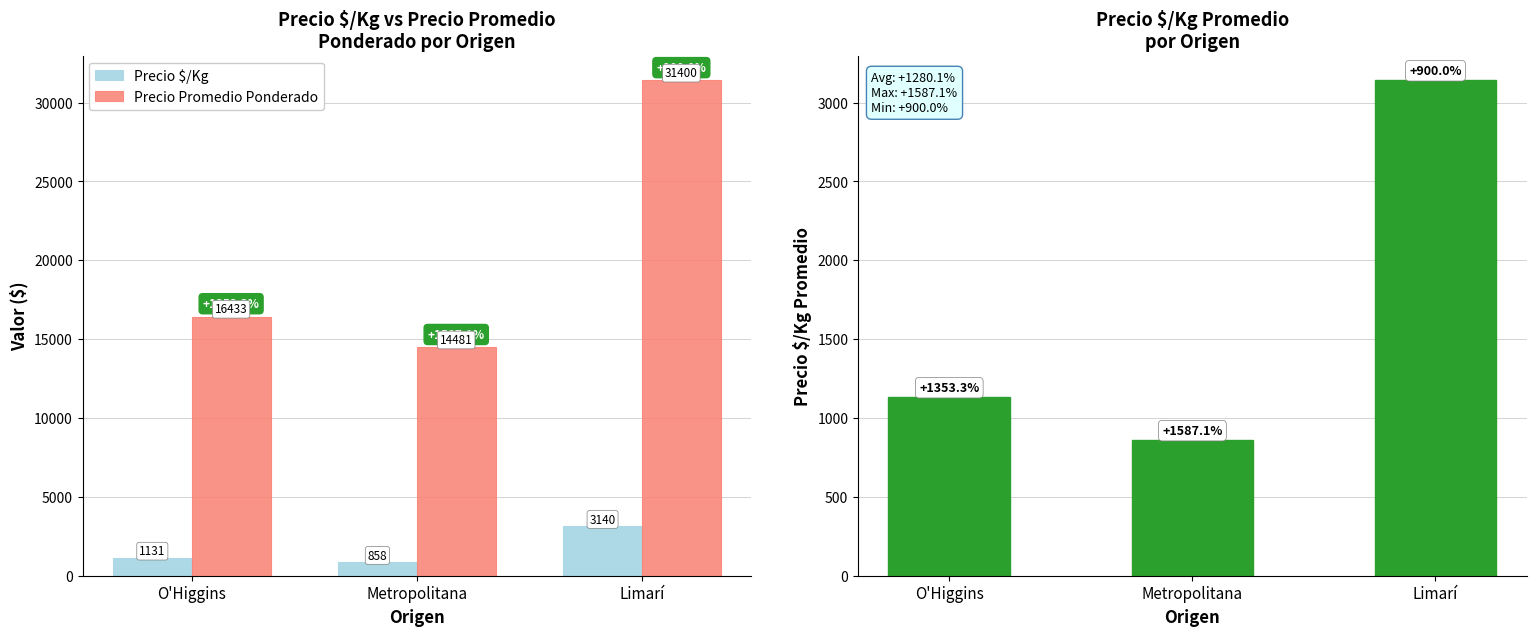

How many categories are shown in the chart?

3